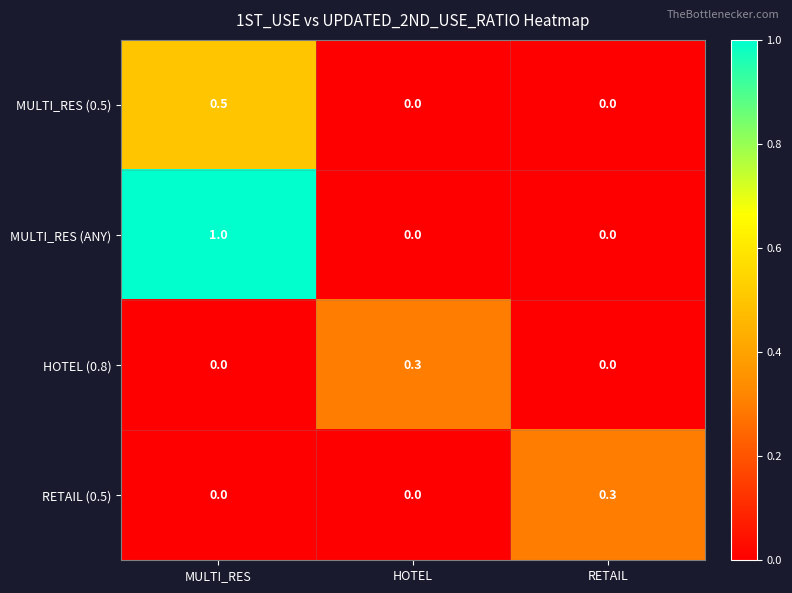

What is the difference between the HOTEL (0.8) values at HOTEL and RETAIL?

0.3